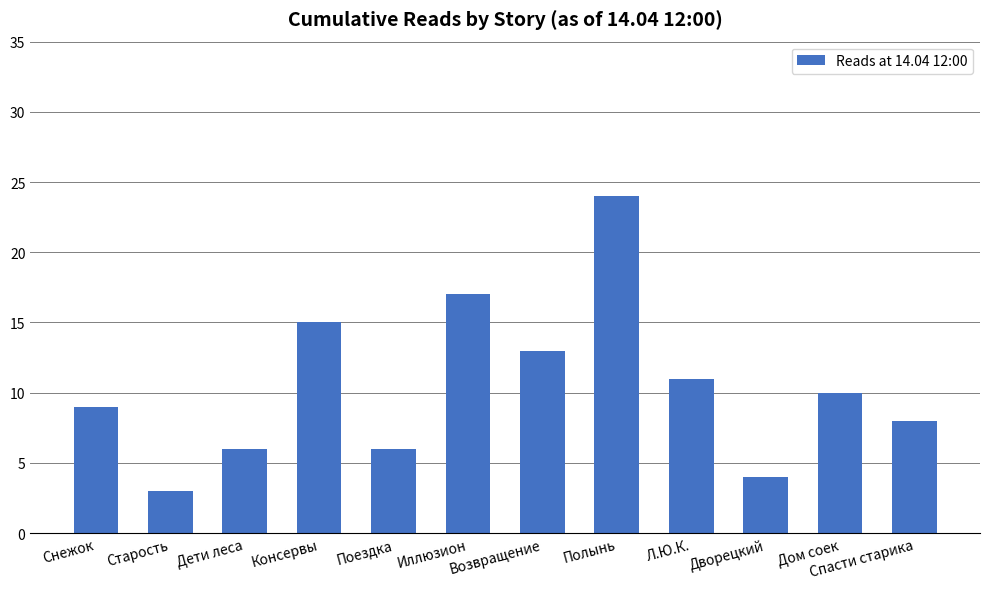

The value at Снежок is 9. True or false?

True